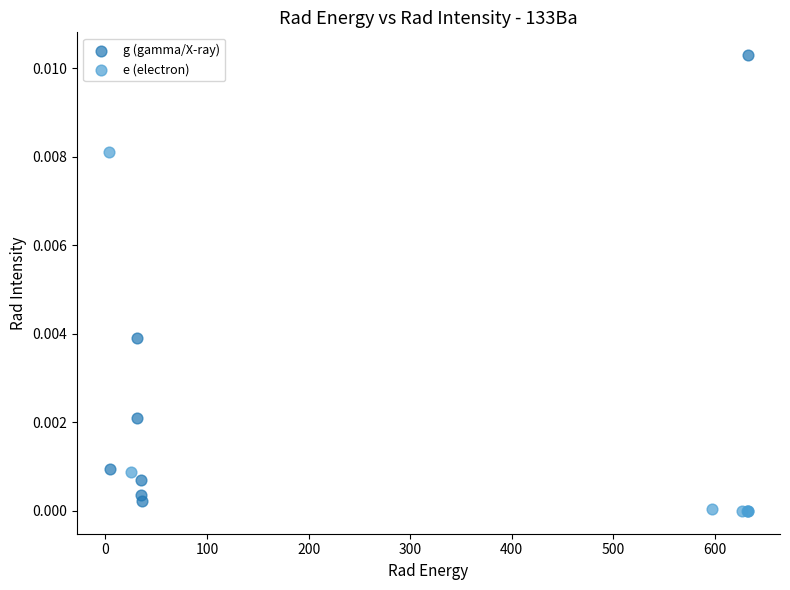

Which series has the largest Y range (max minus min)?

g (gamma/X-ray)